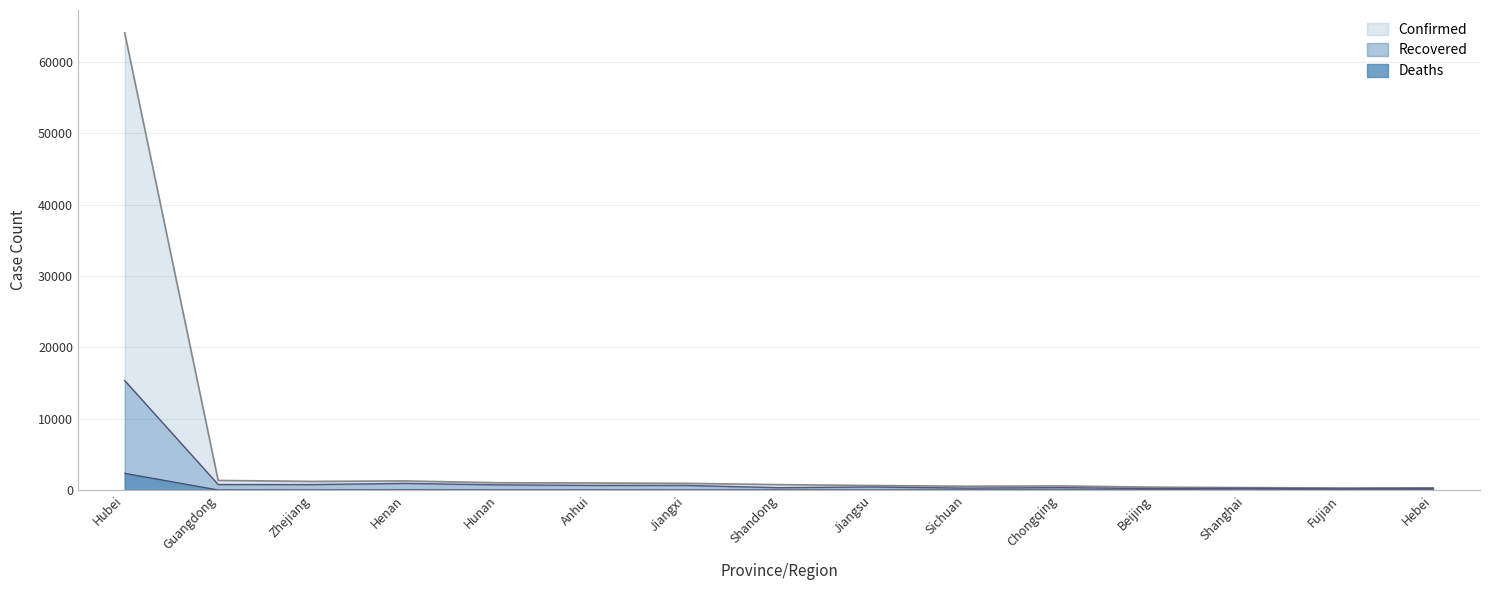

What is the difference between the highest and lowest values at Sichuan?

524